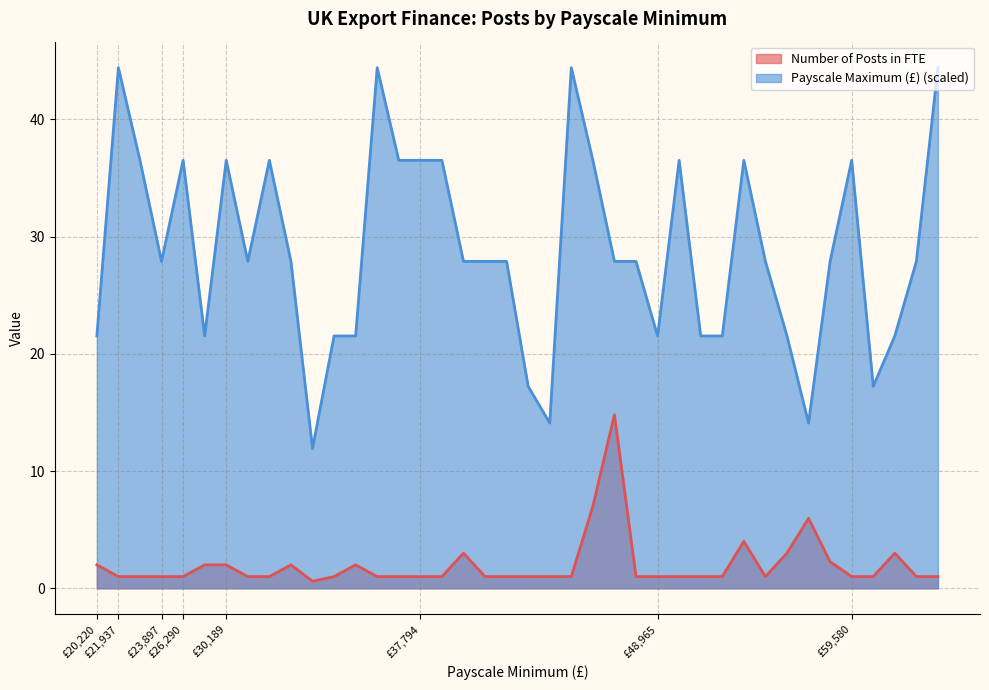

At how many categories does at least one series exceed 19?

35